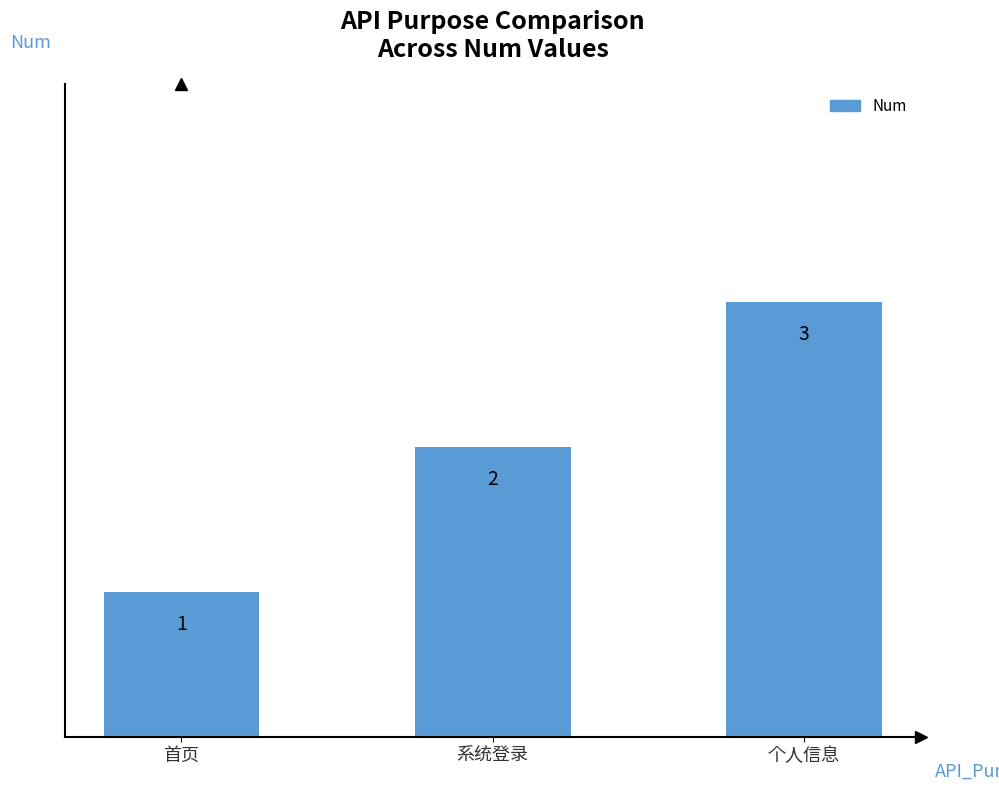

How many values are between 1 and 3?

3